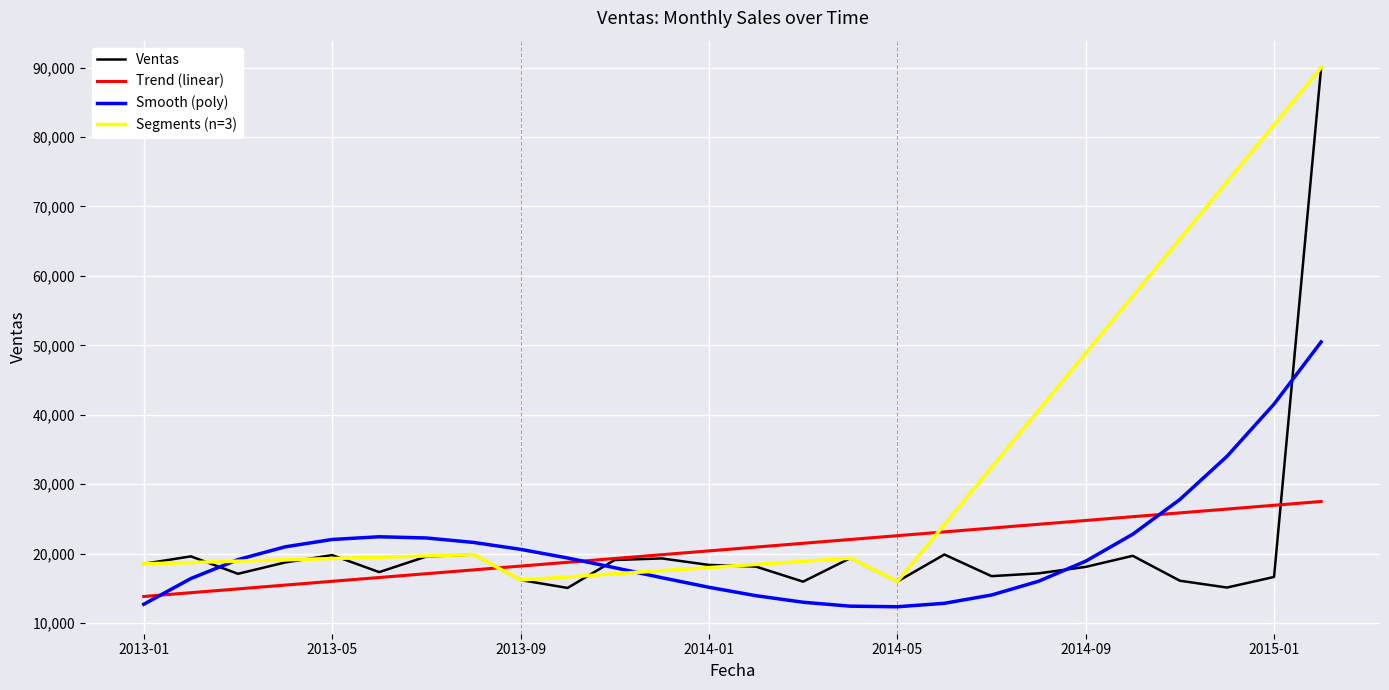

Rank the categories by value from highest to lowest.

2015-05, 2014-06, 2013-08, 2013-05, 2014-10, 2013-02, 2013-07, 2014-04, 2013-12, 2013-11, 2013-04, 2013-01, 2014-01, 2014-02, 2014-09, 2013-06, 2014-08, 2013-03, 2014-07, 2015-01, 2013-09, 2014-11, 2014-05, 2014-03, 2014-12, 2013-10